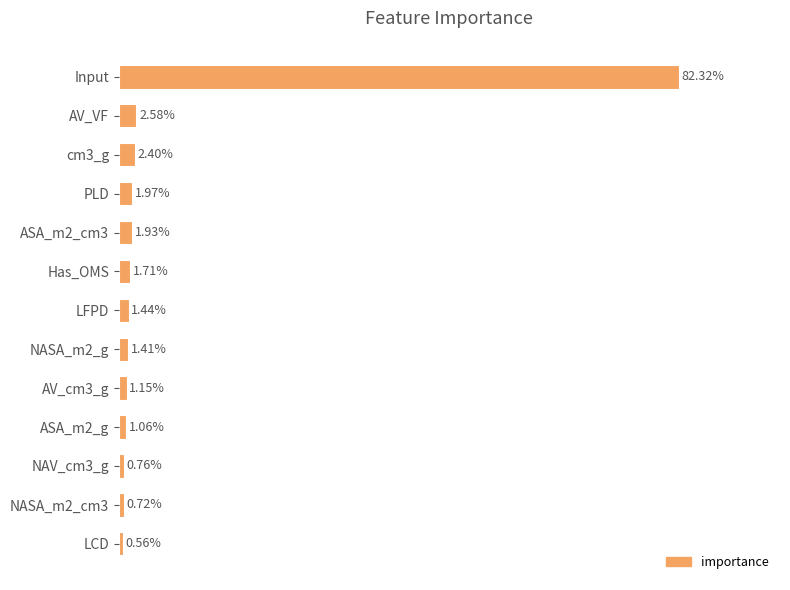

Where is the data nearest to the value 41?

AV_VF